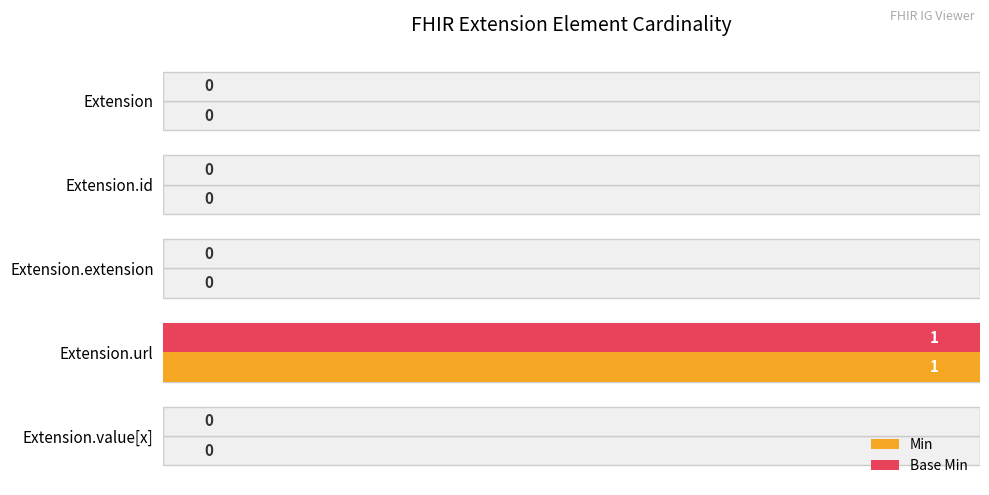

What is the maximum value shown in the chart?

1.0